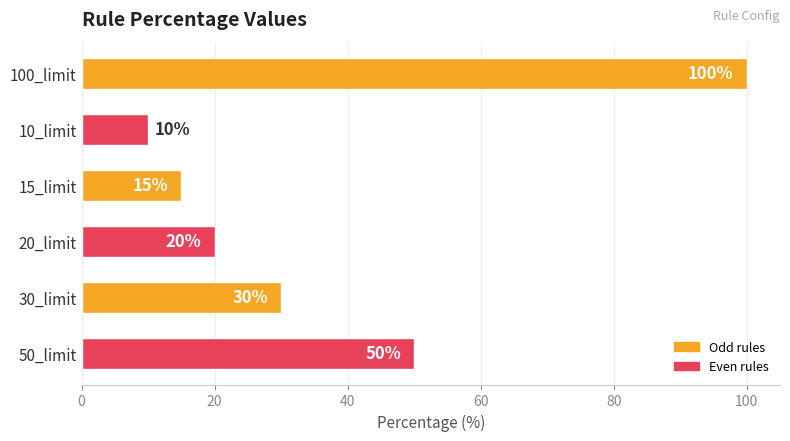

What is the average value?

38